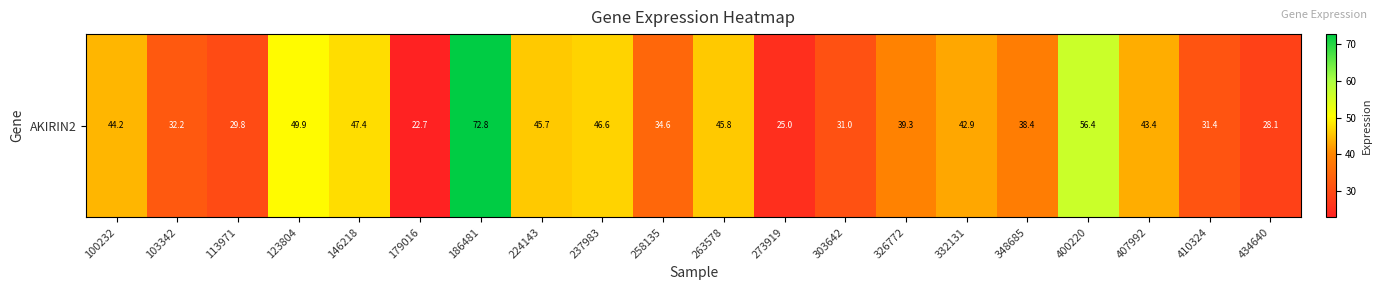

The value at 100232 is 20.7. True or false?

False